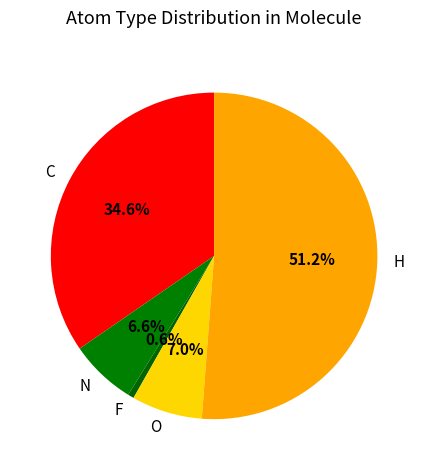

Count the number of slices in the pie.

5